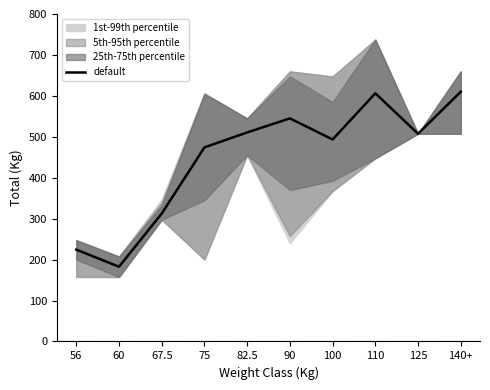

What is the sum of all values?

4466.4